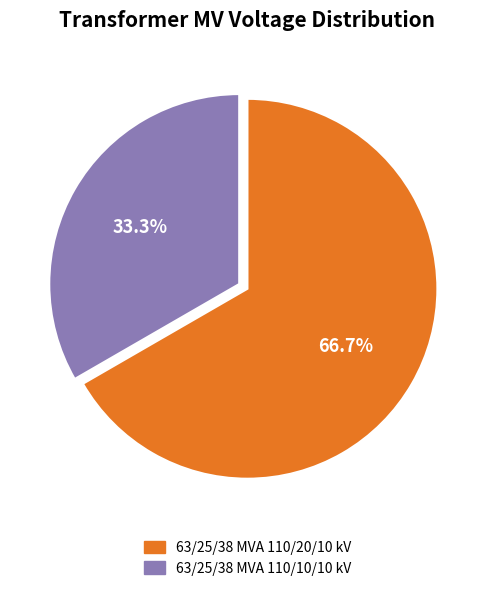

To the nearest percent, what is the difference between the largest and smallest slice percentages?

33%